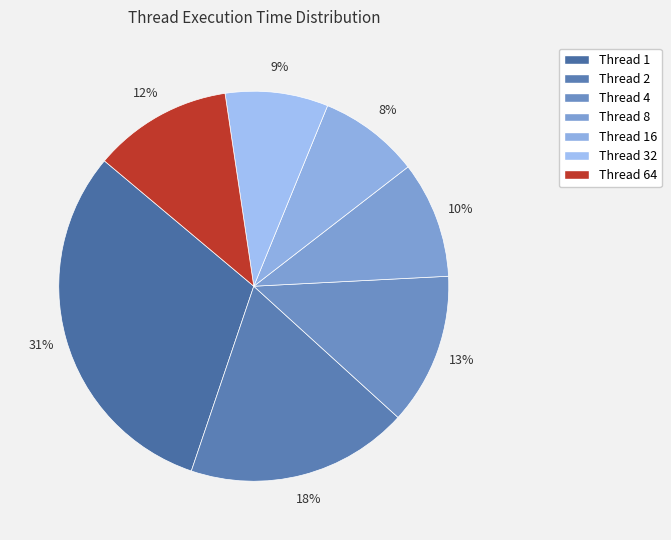

Which category has the biggest portion of the pie?

Thread 1